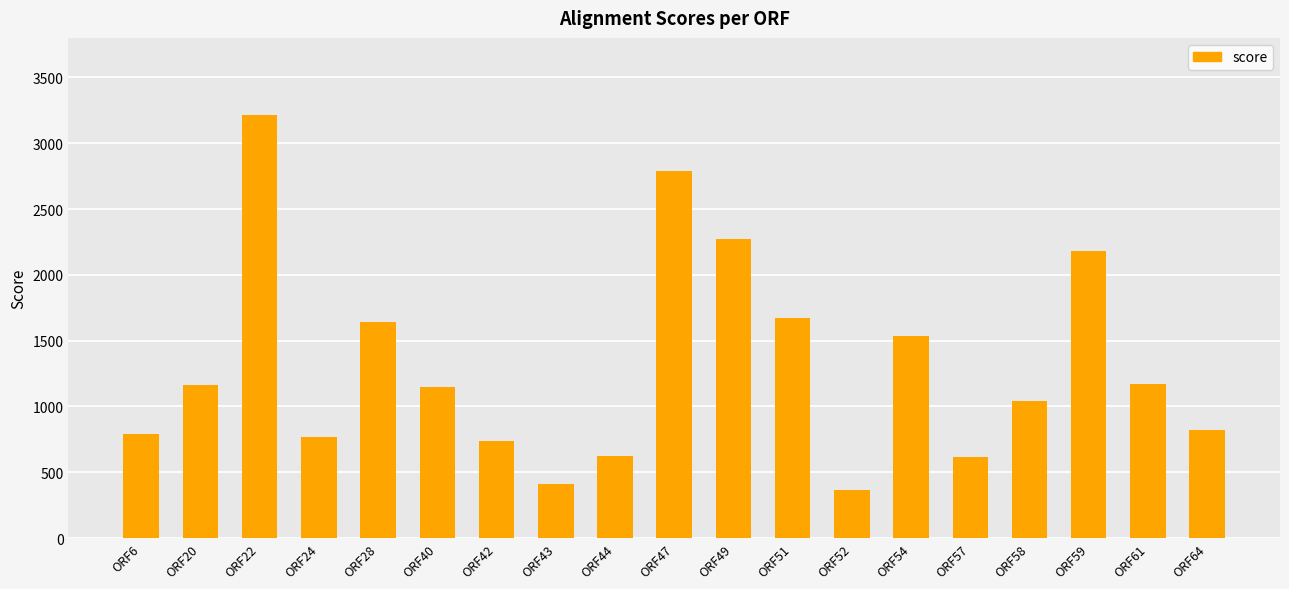

What is the minimum value shown in the chart?

367